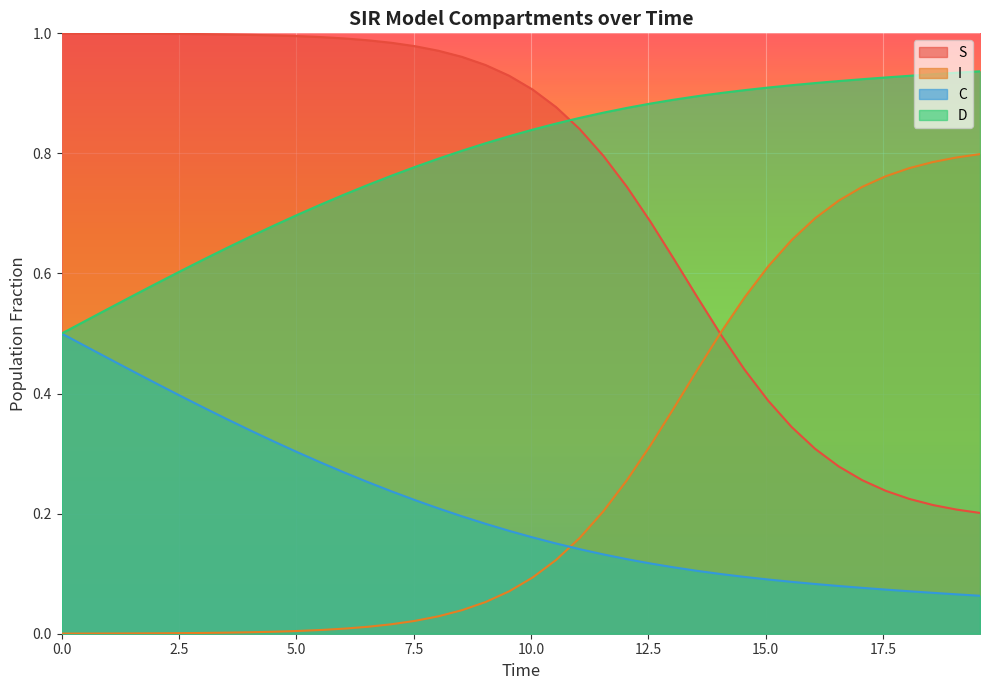

How many times do I and C cross each other?

1